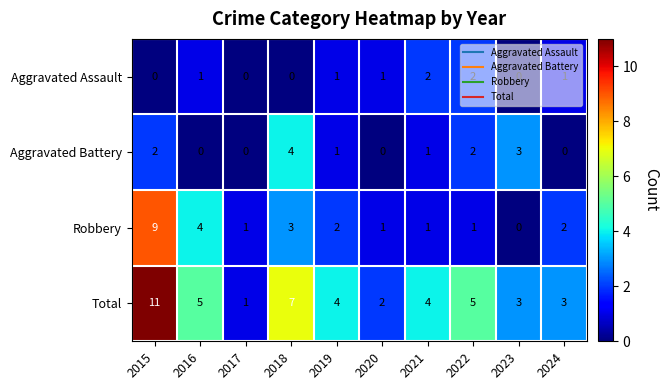

How many data points in Aggravated Battery are less than 1?

4